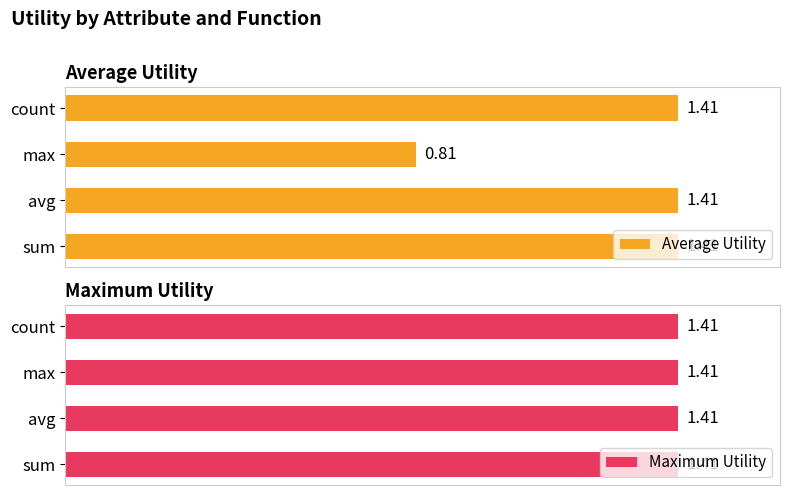

At which label does Average Utility reach its minimum?

max